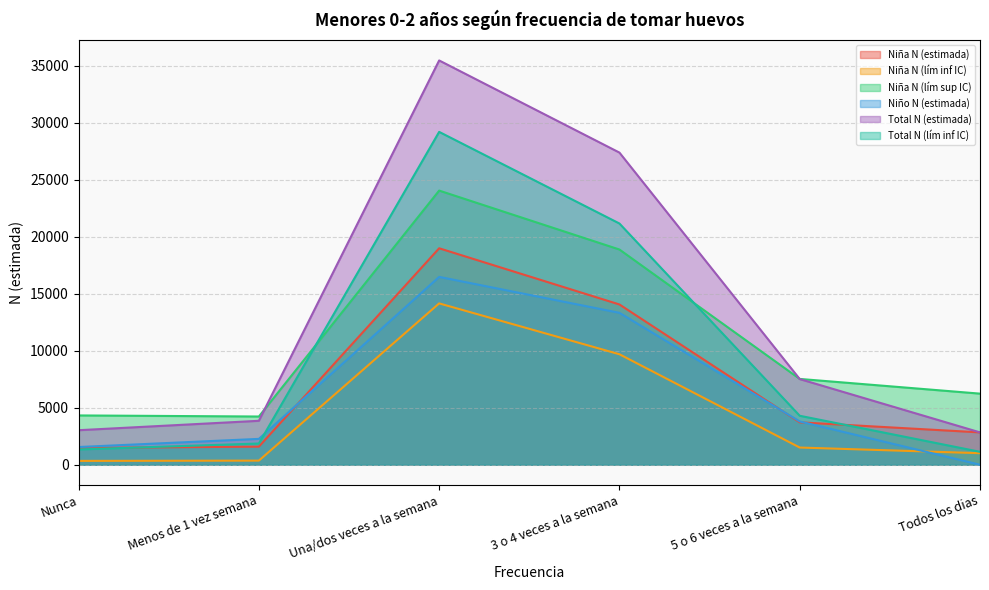

What is the lowest value of the Niña N (lím sup IC) series?

4231